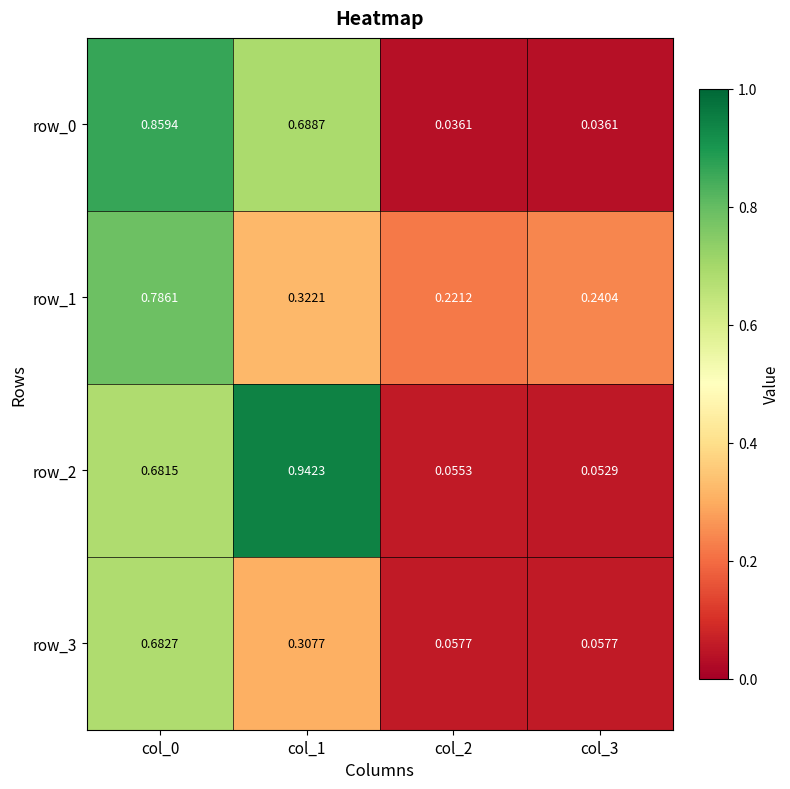

Is the value of row_0 at col_0 greater than the value of row_1 at col_3?

Yes